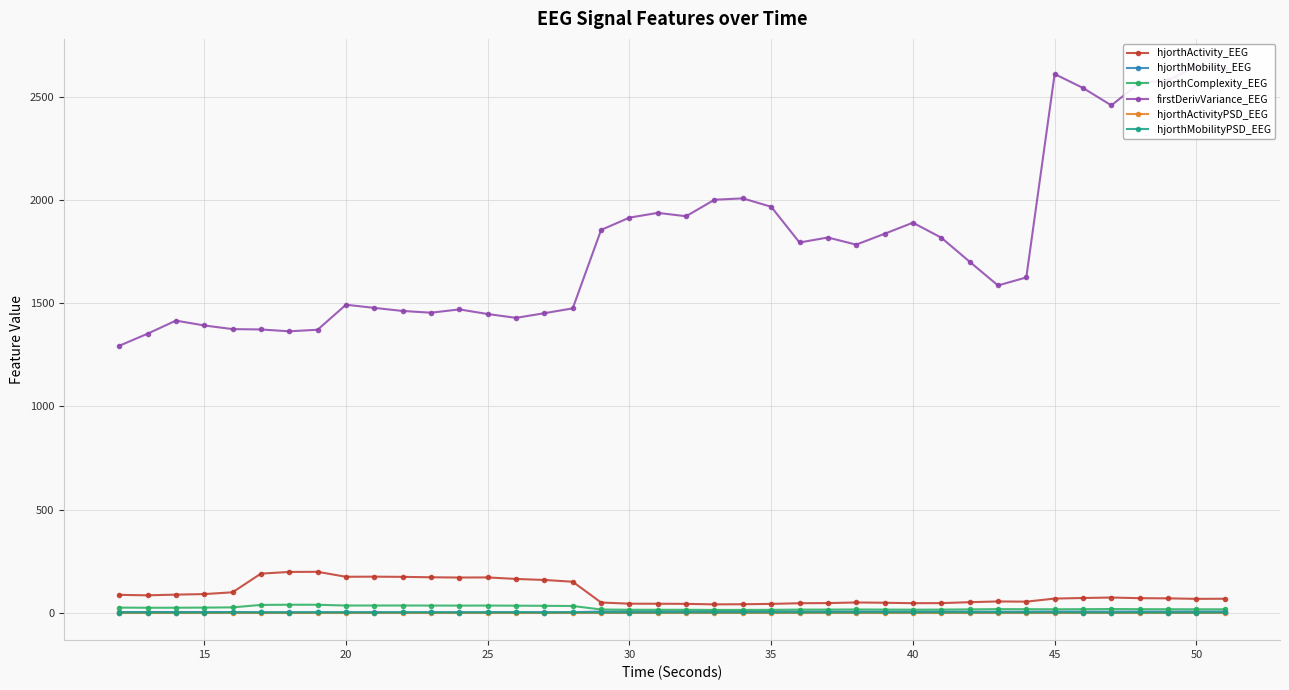

What is the lowest value of the firstDerivVariance_EEG series?

1293.0